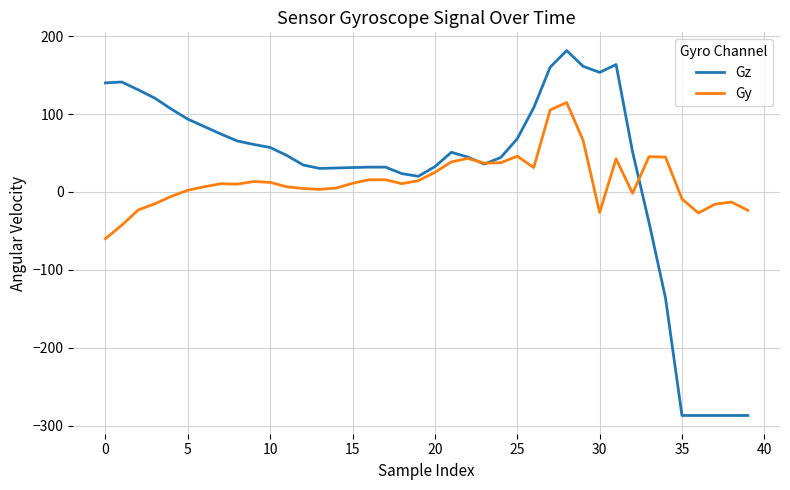

Rank the series by their maximum value, from highest to lowest.

Gz, Gy